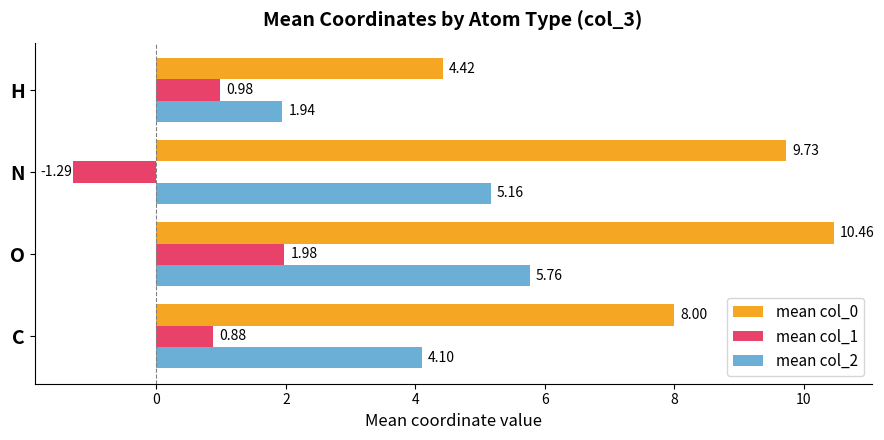

What is the sum of the mean col_2 values at O and H?

7.7